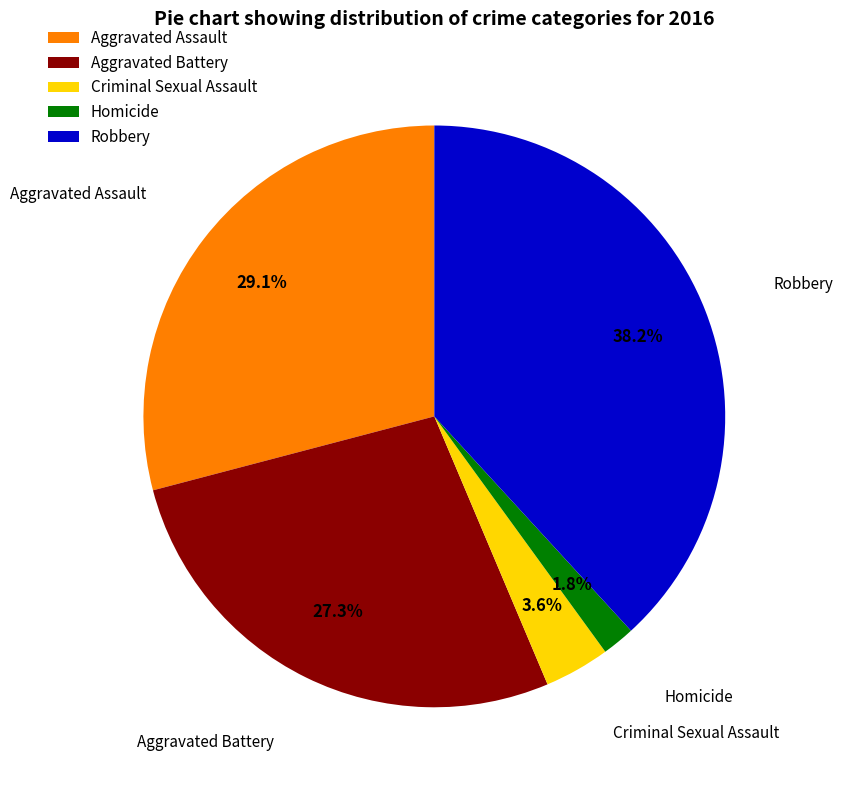

Which slice is the smallest?

Homicide